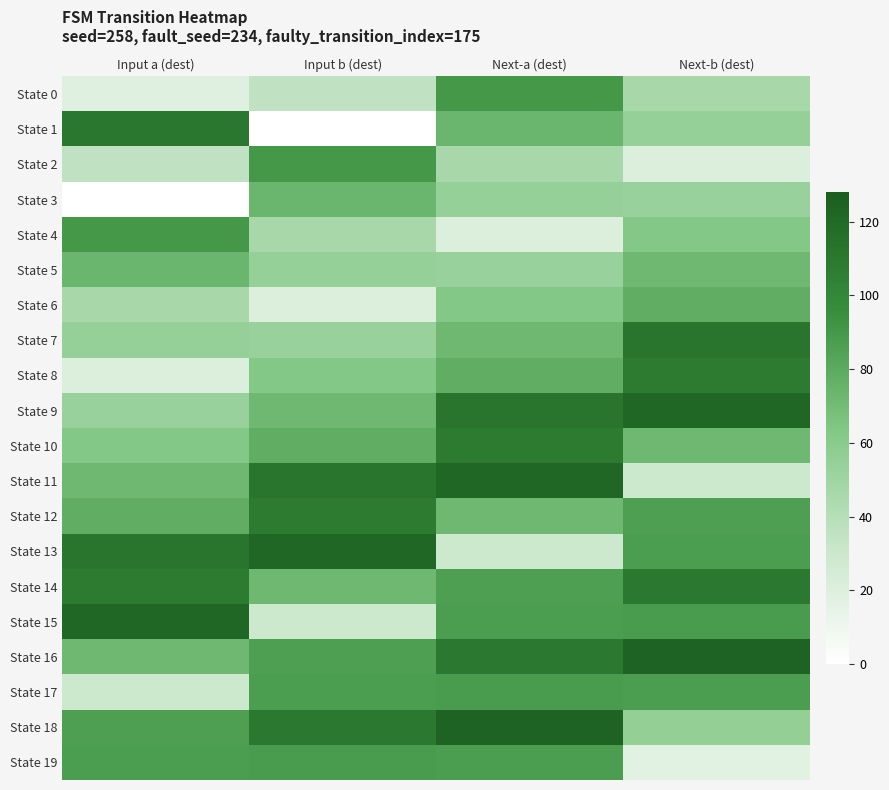

At which category is the sum across all series the highest?

Next-a (dest)